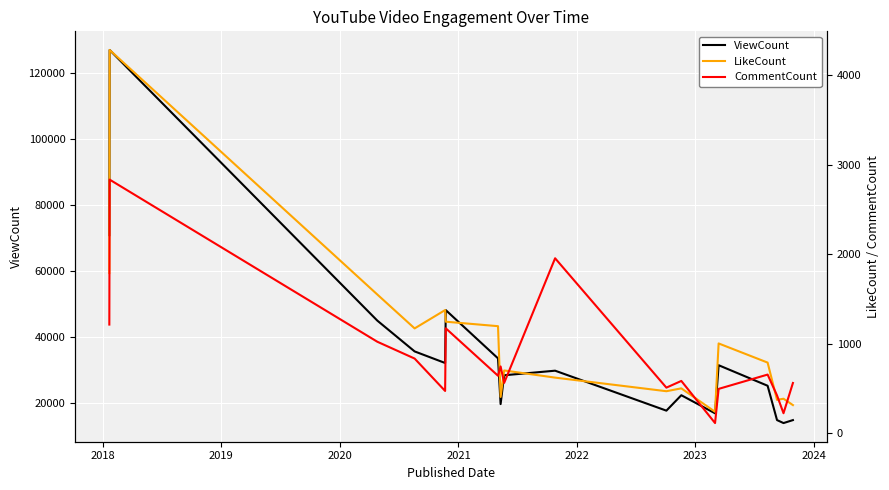

What is the highest value of the ViewCount series?

127049